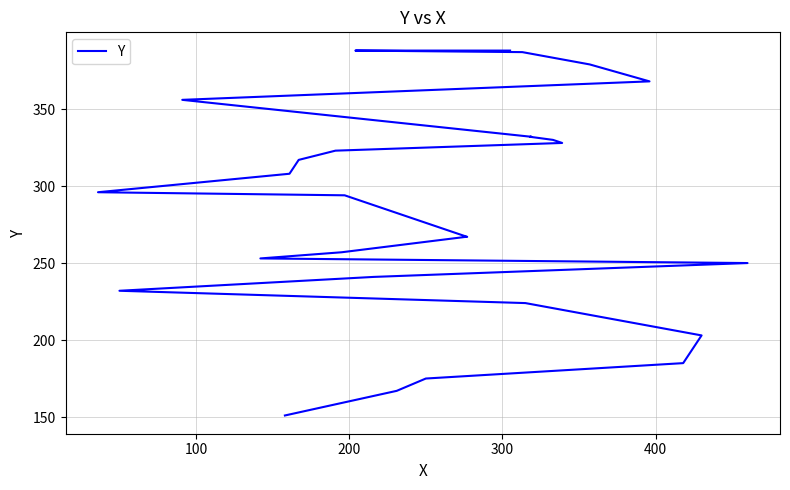

How many data points are above 296?

13